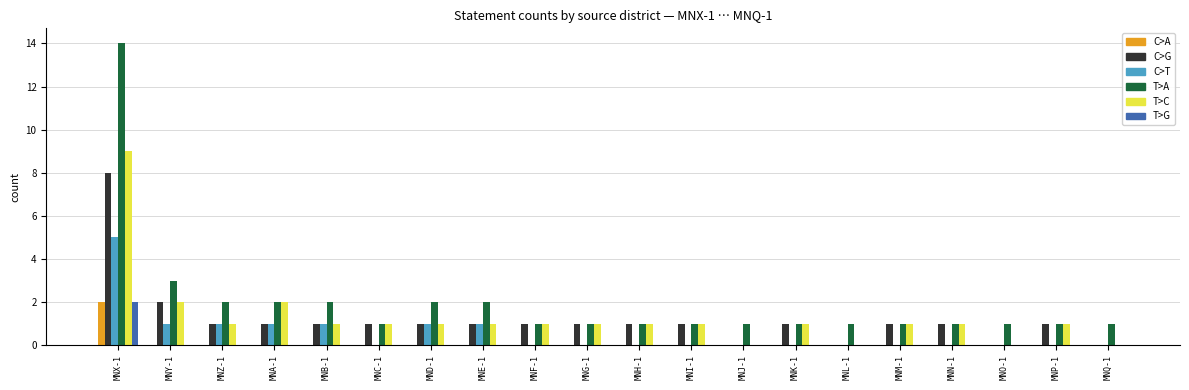

Reading left to right, what are all the values shown in this chart?

C>A: MNX-1=2	MNY-1=0	MNZ-1=0	MNA-1=0	MNB-1=0	MNC-1=0	MND-1=0	MNE-1=0	MNF-1=0	MNG-1=0	MNH-1=0	MNI-1=0	MNJ-1=0	MNK-1=0	MNL-1=0	MNM-1=0	MNN-1=0	MNO-1=0	MNP-1=0	MNQ-1=0
C>G: MNX-1=8	MNY-1=2	MNZ-1=1	MNA-1=1	MNB-1=1	MNC-1=1	MND-1=1	MNE-1=1	MNF-1=1	MNG-1=1	MNH-1=1	MNI-1=1	MNJ-1=0	MNK-1=1	MNL-1=0	MNM-1=1	MNN-1=1	MNO-1=0	MNP-1=1	MNQ-1=0
C>T: MNX-1=5	MNY-1=1	MNZ-1=1	MNA-1=1	MNB-1=1	MNC-1=0	MND-1=1	MNE-1=1	MNF-1=0	MNG-1=0	MNH-1=0	MNI-1=0	MNJ-1=0	MNK-1=0	MNL-1=0	MNM-1=0	MNN-1=0	MNO-1=0	MNP-1=0	MNQ-1=0
T>A: MNX-1=14	MNY-1=3	MNZ-1=2	MNA-1=2	MNB-1=2	MNC-1=1	MND-1=2	MNE-1=2	MNF-1=1	MNG-1=1	MNH-1=1	MNI-1=1	MNJ-1=1	MNK-1=1	MNL-1=1	MNM-1=1	MNN-1=1	MNO-1=1	MNP-1=1	MNQ-1=1
T>C: MNX-1=9	MNY-1=2	MNZ-1=1	MNA-1=2	MNB-1=1	MNC-1=1	MND-1=1	MNE-1=1	MNF-1=1	MNG-1=1	MNH-1=1	MNI-1=1	MNJ-1=0	MNK-1=1	MNL-1=0	MNM-1=1	MNN-1=1	MNO-1=0	MNP-1=1	MNQ-1=0
T>G: MNX-1=2	MNY-1=0	MNZ-1=0	MNA-1=0	MNB-1=0	MNC-1=0	MND-1=0	MNE-1=0	MNF-1=0	MNG-1=0	MNH-1=0	MNI-1=0	MNJ-1=0	MNK-1=0	MNL-1=0	MNM-1=0	MNN-1=0	MNO-1=0	MNP-1=0	MNQ-1=0